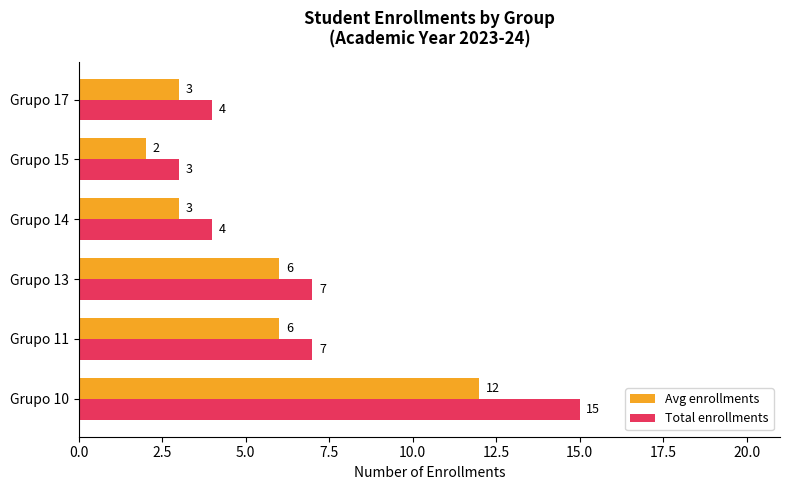

Is the value of Avg enrollments at Grupo 15 greater than the value of Total enrollments at Grupo 15?

No